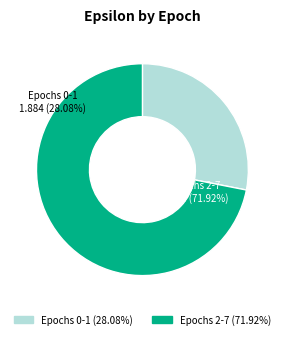

Which slice is the smallest?

Epochs 0-1